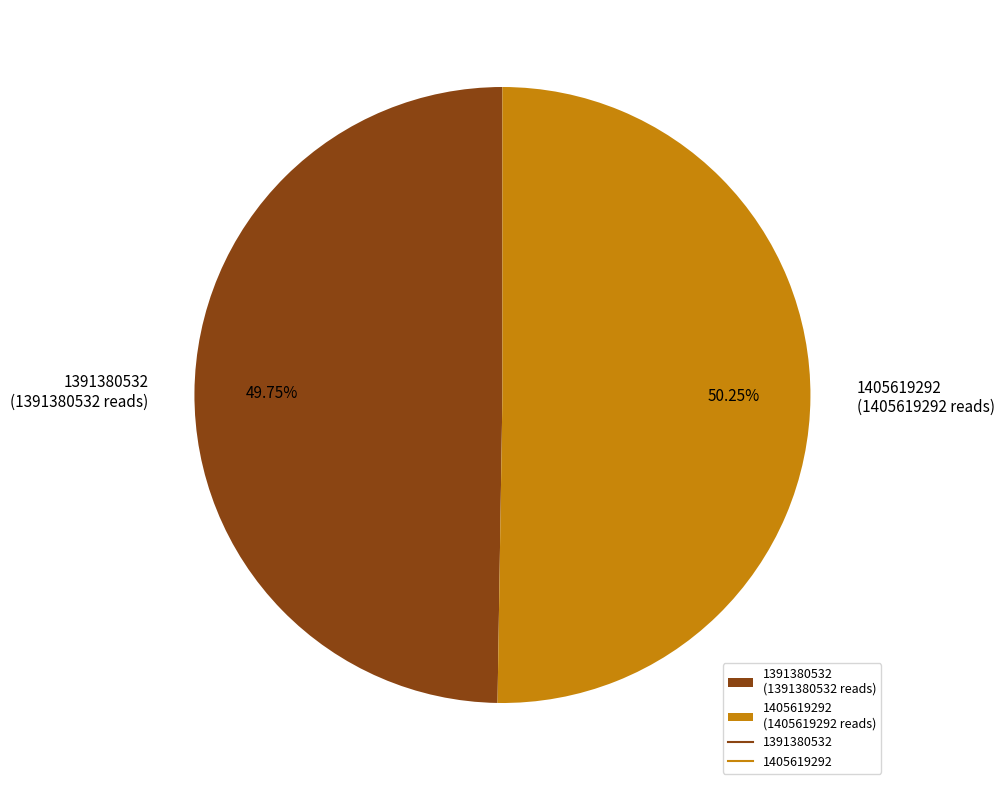

What is the largest slice in the pie chart?

1405619292